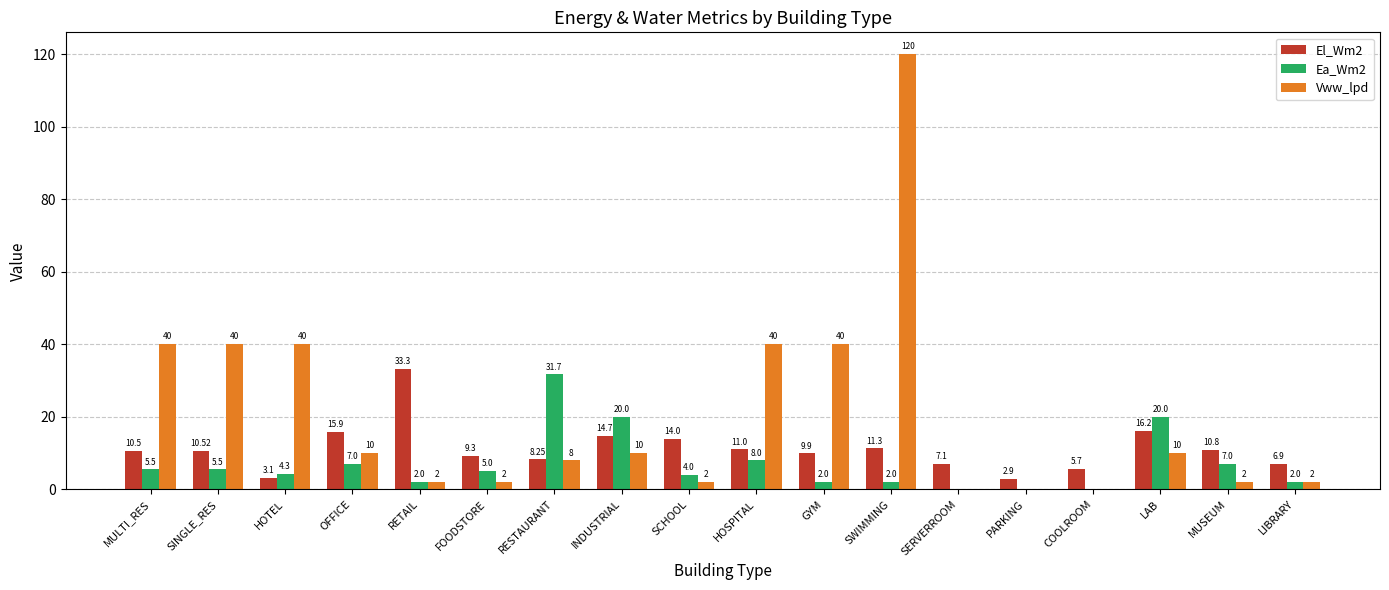

Does the chart contain stacked bars?

No